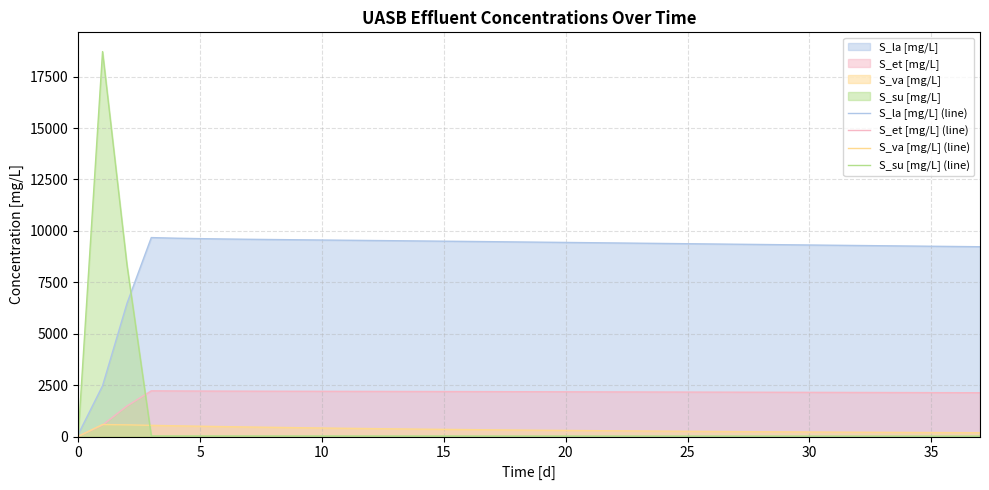

True or false: S_va [mg/L] (line) has more than 1 interior local peaks.

False